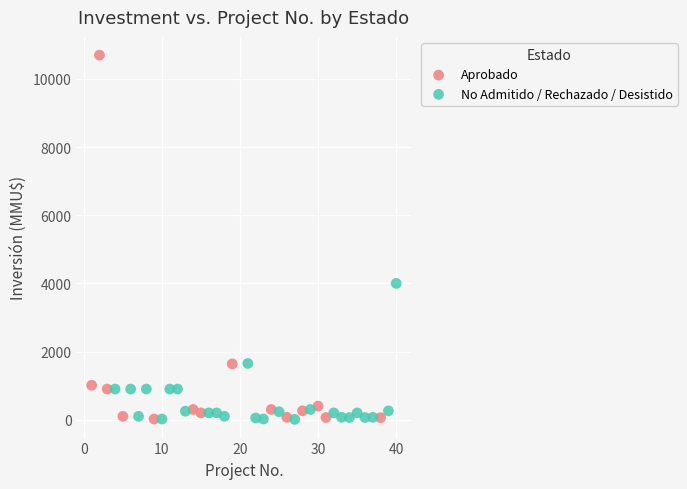

Which series has the widest spread of Y values?

Aprobado